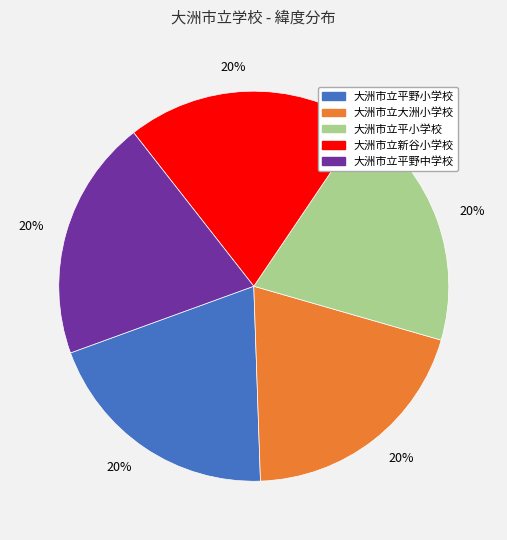

To the nearest percent, what is the average slice percentage?

20%